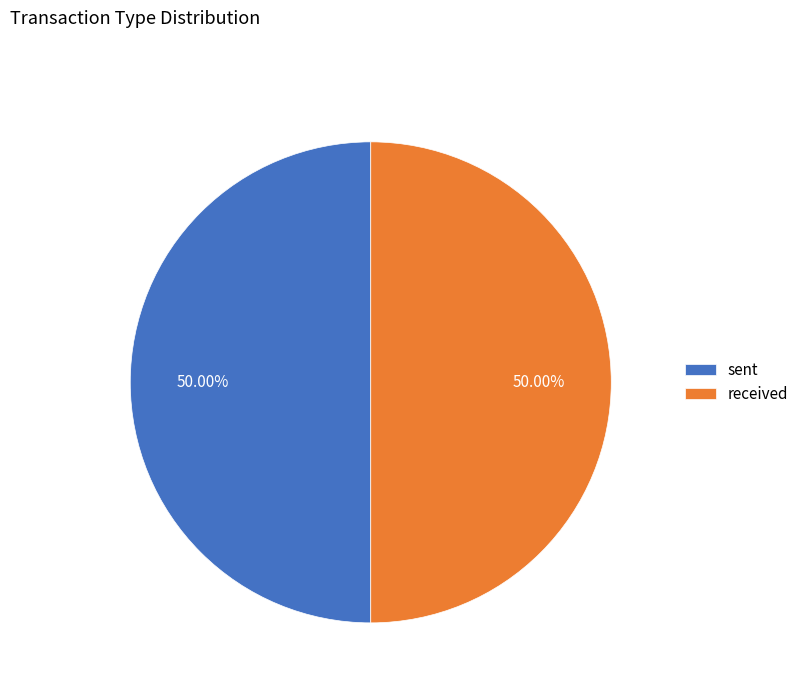

Is the sum of sent and received greater than half?

Yes